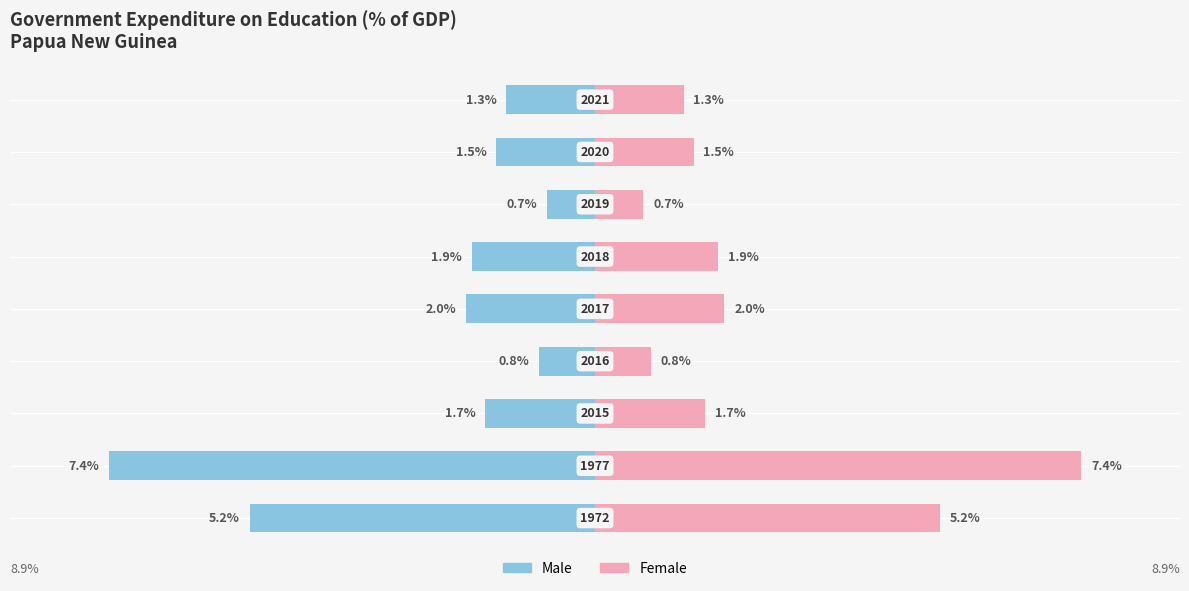

Rank the categories by value from highest to lowest.

1977, 1972, 2017, 2018, 2015, 2020, 2021, 2016, 2019